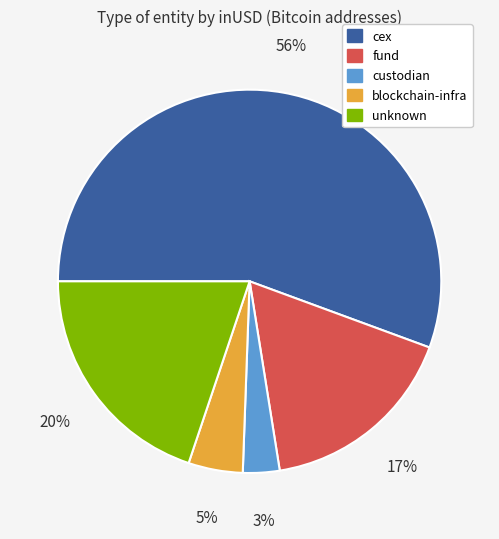

Is there a majority slice in this chart?

Yes